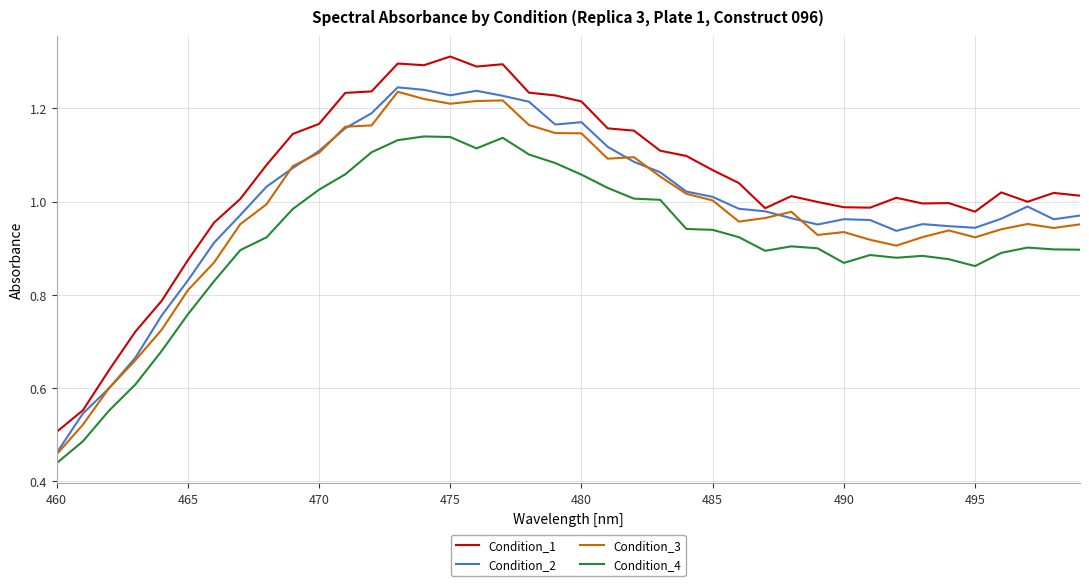

True or false: Condition_1 and Condition_4 cross at least once.

False